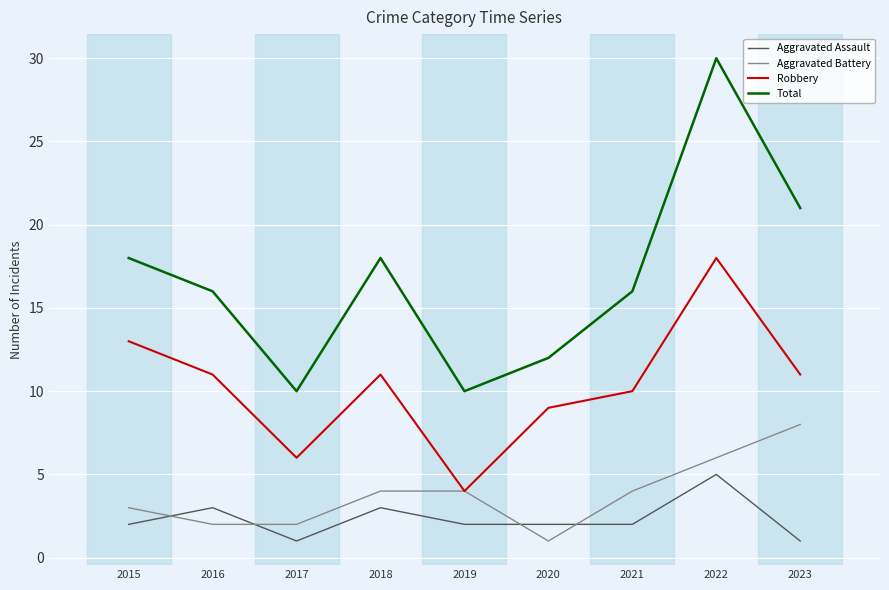

How many lines are shown in the chart?

4